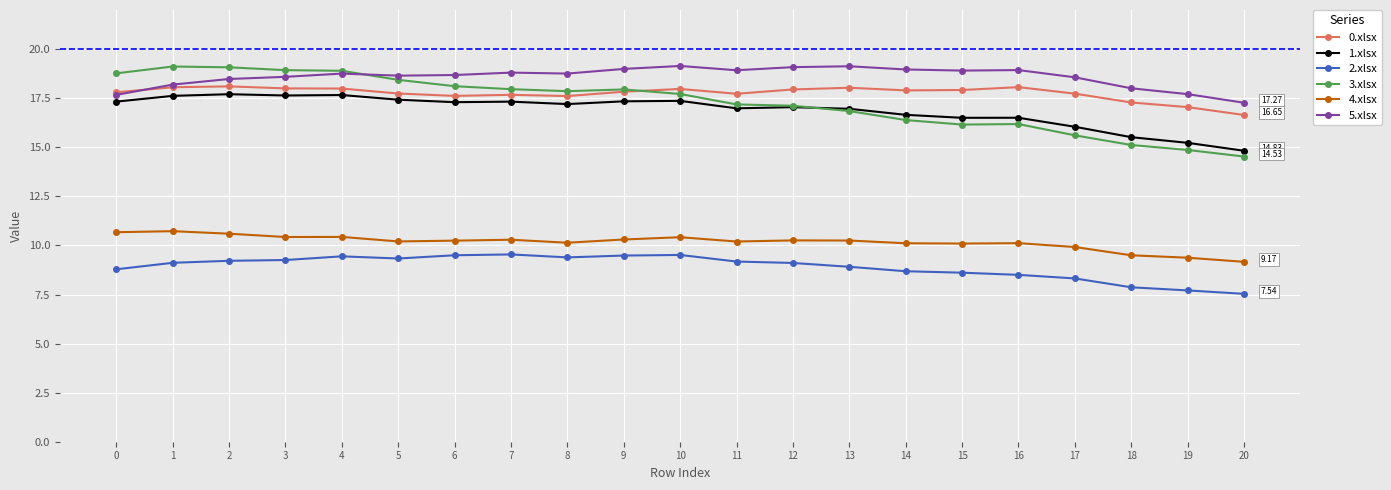

True or false: 0.xlsx has more than 0 interior local peaks.

True